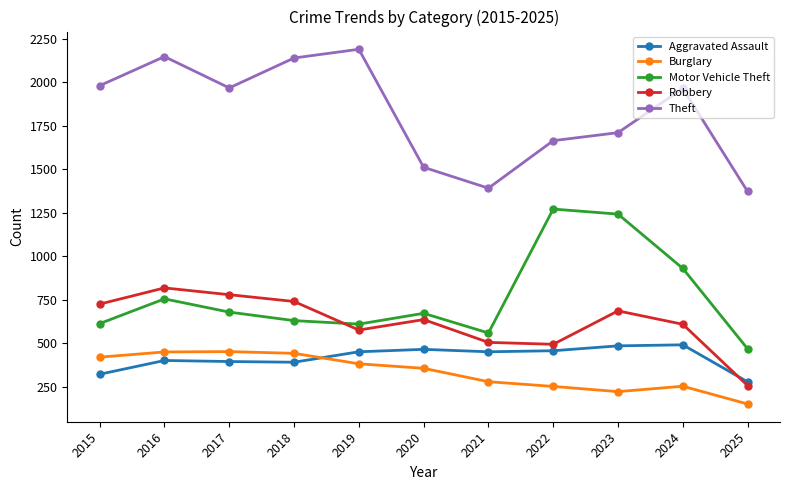

Which category has the lowest value in the Theft series?

2025